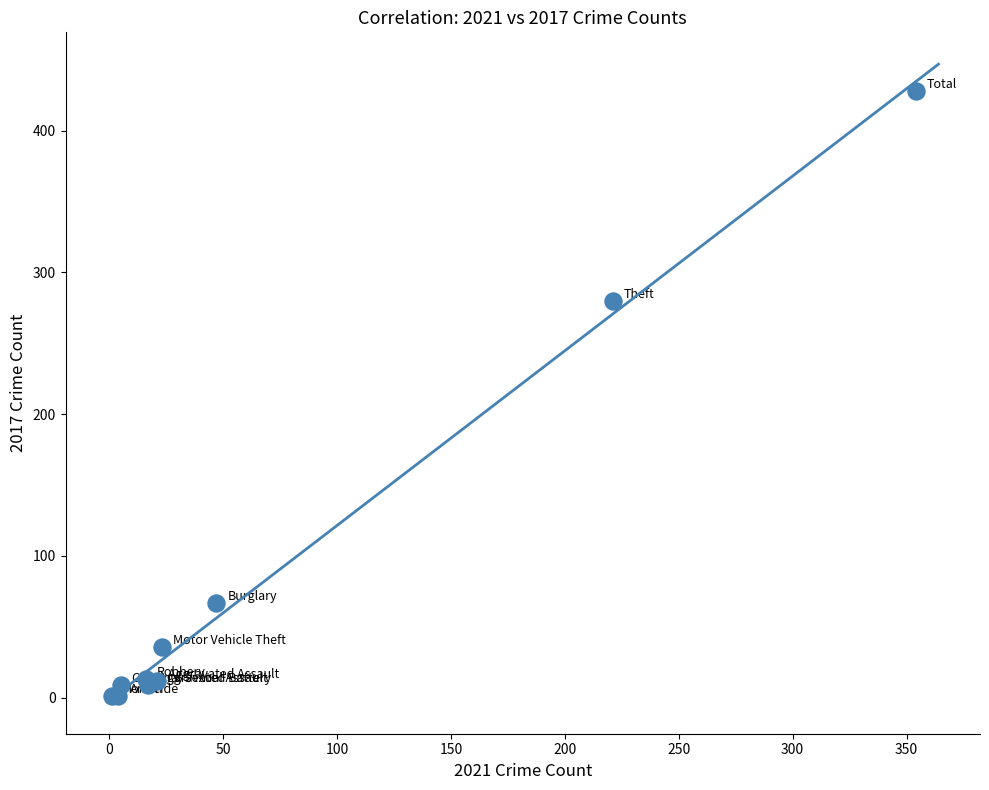

What Y value in the scatter plot is closest to 214?

280